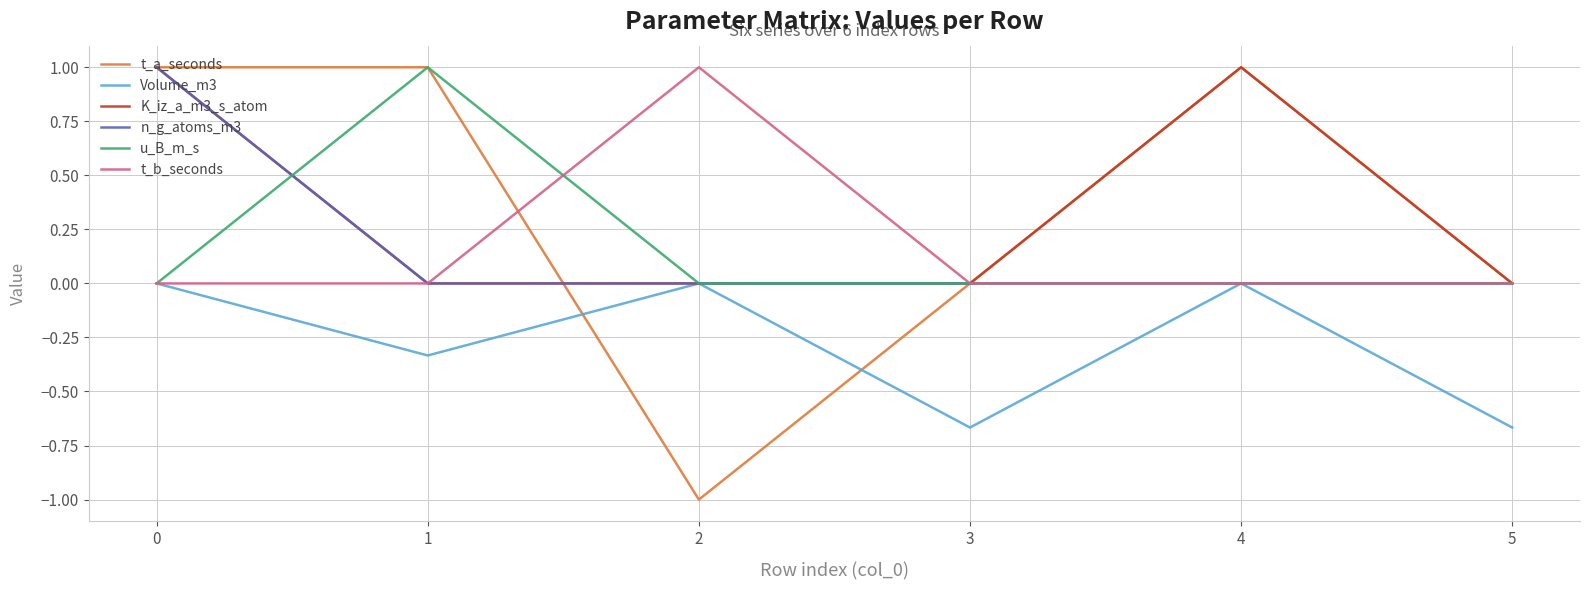

What is the total value across all series at 1?

1.7